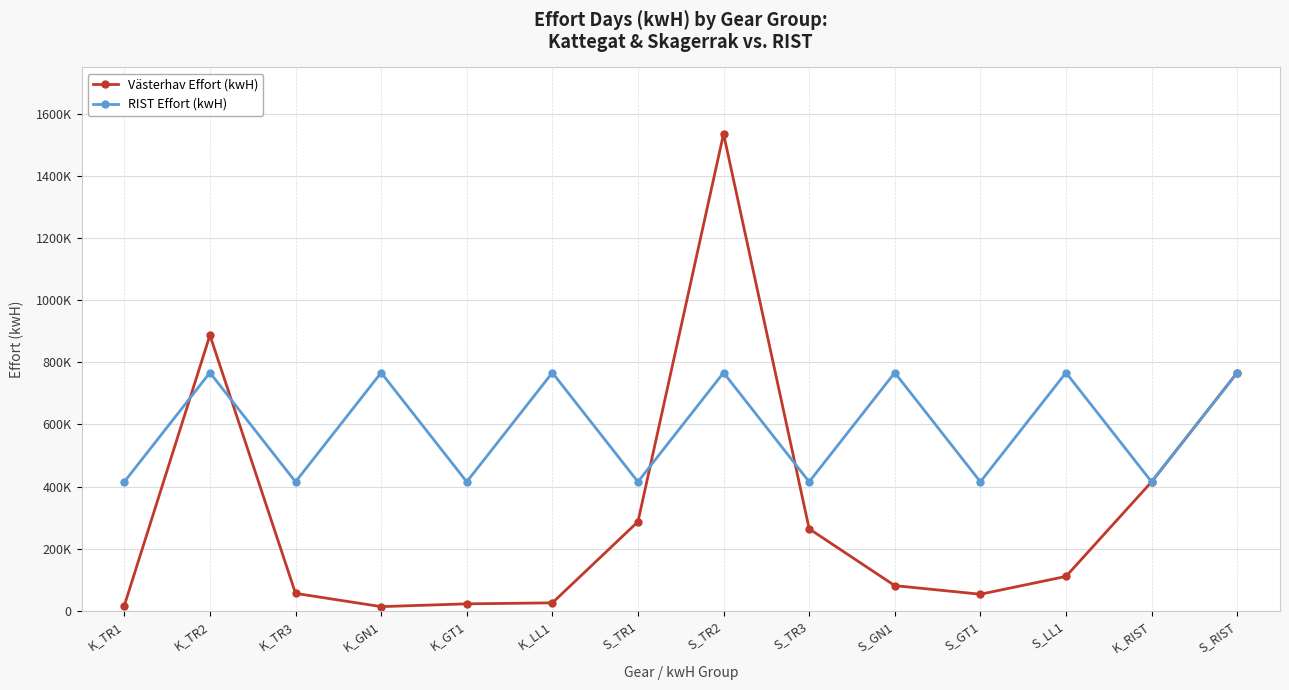

What is the approximate value of Västerhav Effort (kwH) at K_TR3, to the nearest 50?

55850